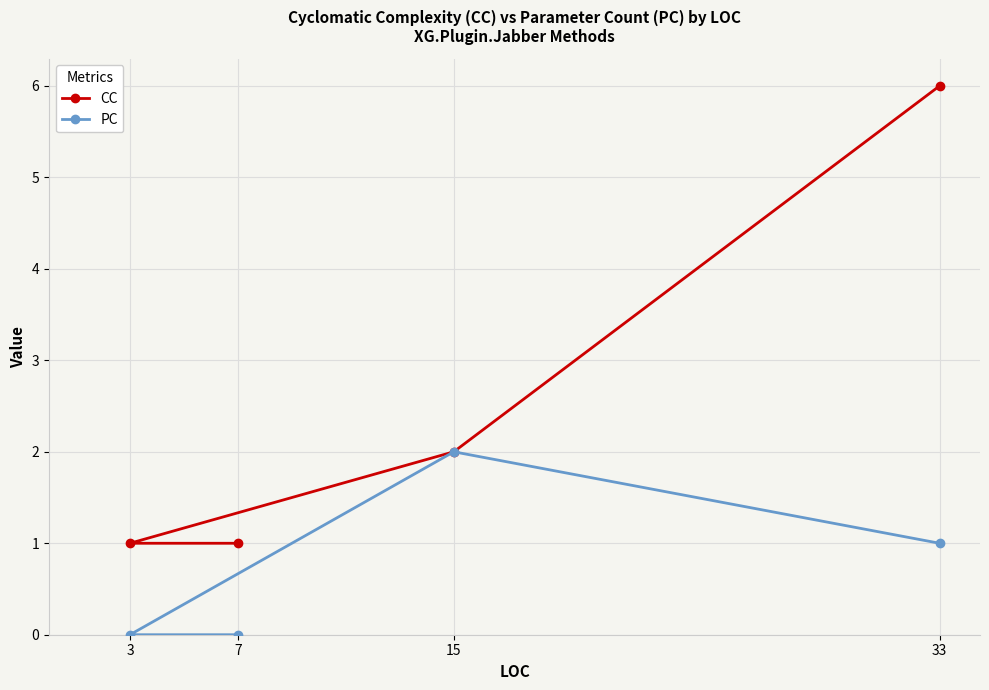

At which label does CC first exceed 2?

33